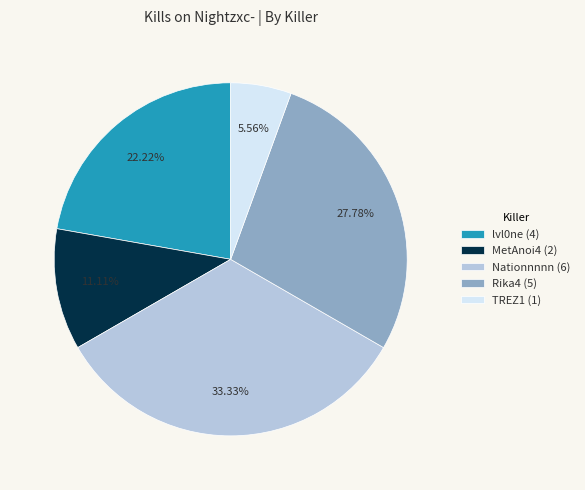

How many segments does this pie chart have?

5